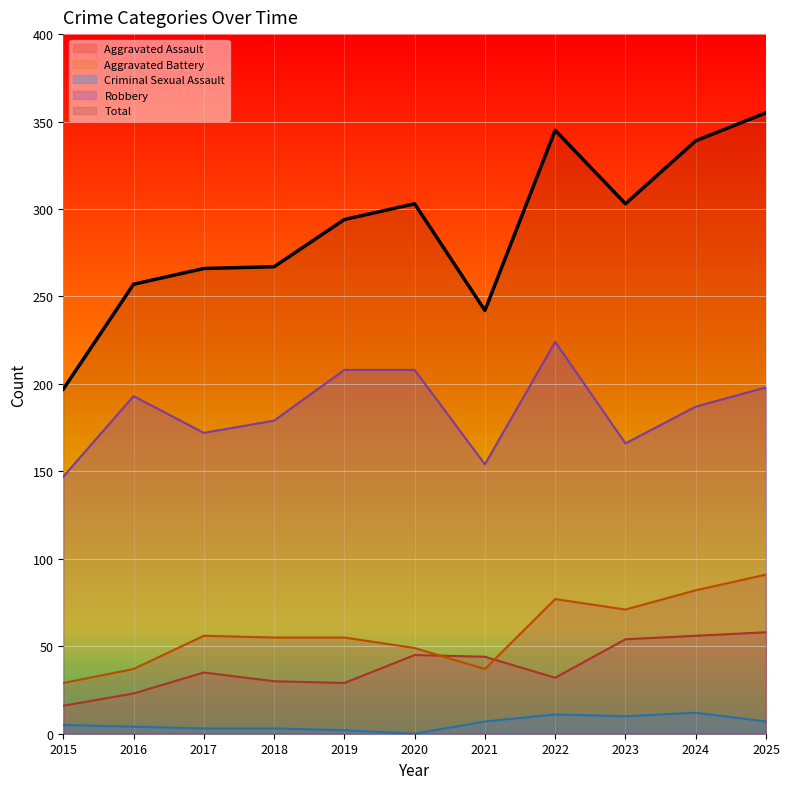

Is it true that Robbery equals 187 at 2024?

True